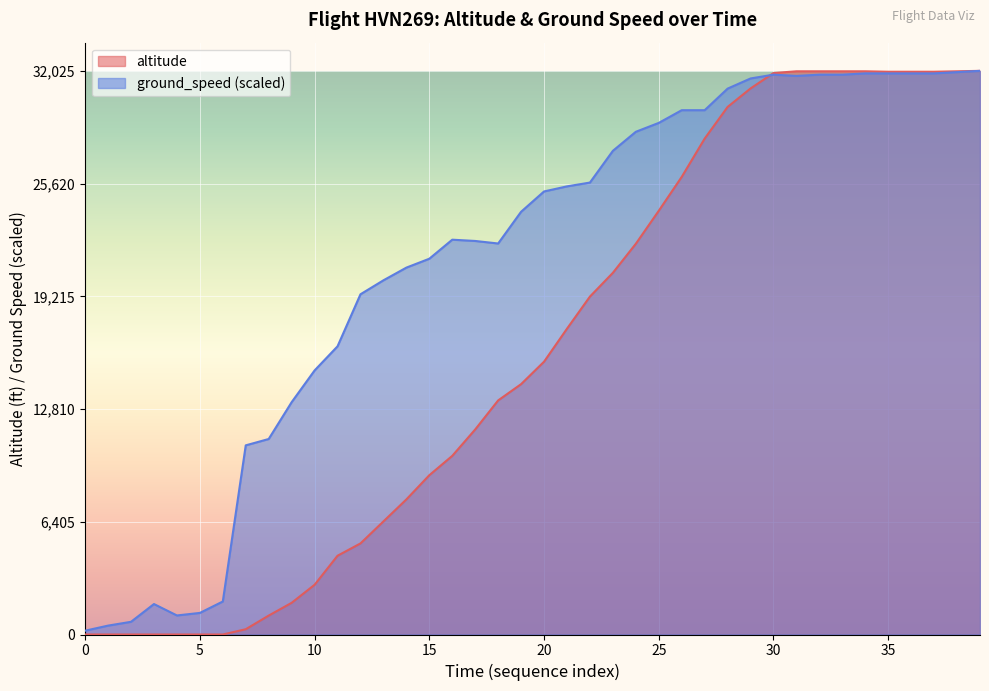

Count the number of categories in the chart.

40